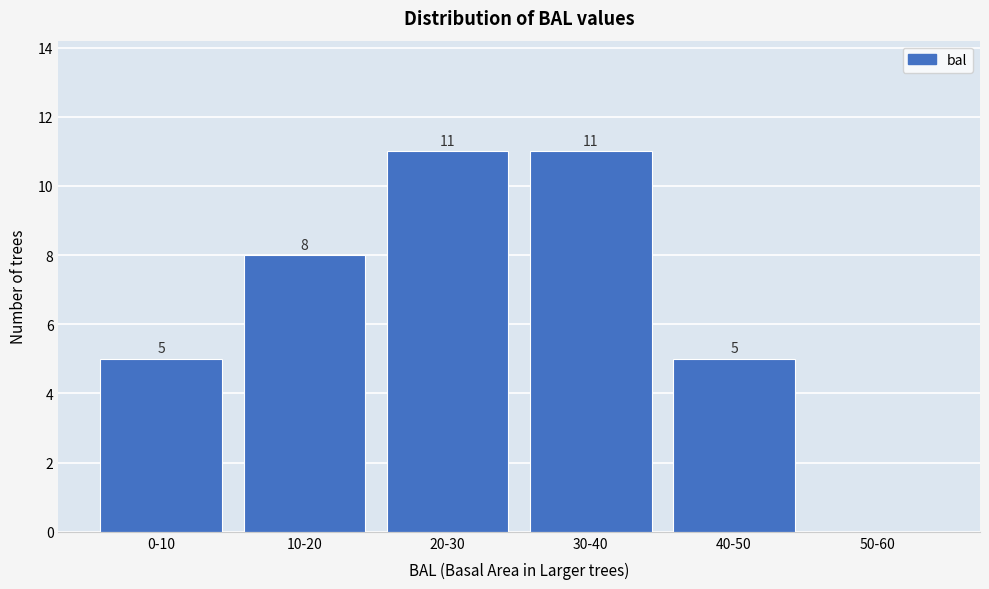

Reading right to left, what are all the values shown in this chart?

50-60=0	40-50=5	30-40=11	20-30=11	10-20=8	0-10=5